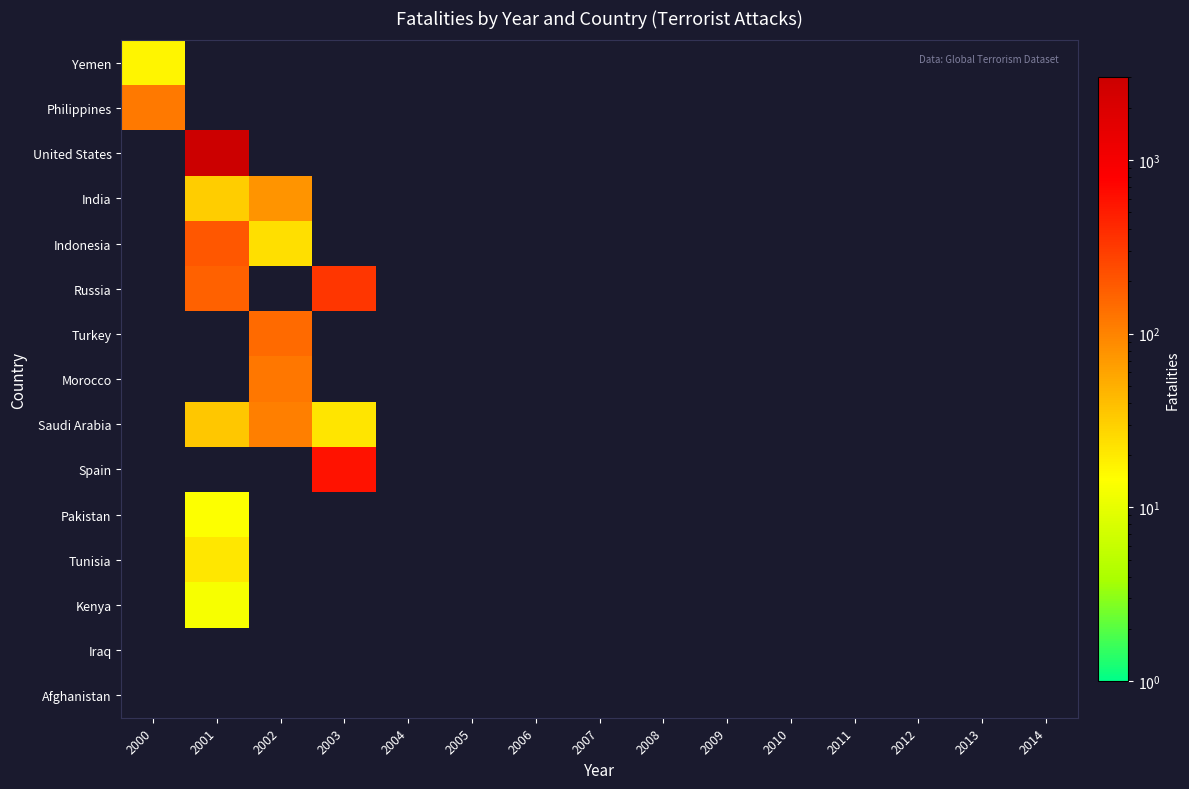

Which label corresponds to the smallest value in the chart?

2001